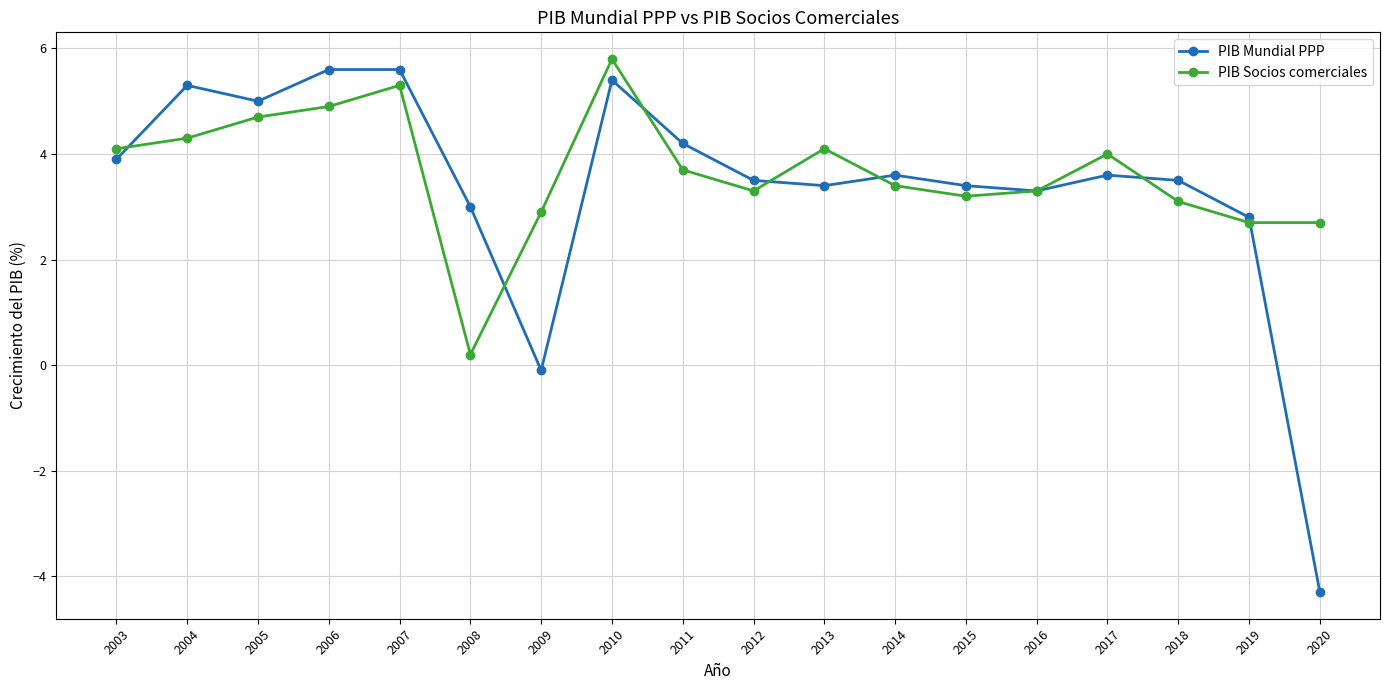

What is the sum of all PIB Mundial PPP values?

60.7